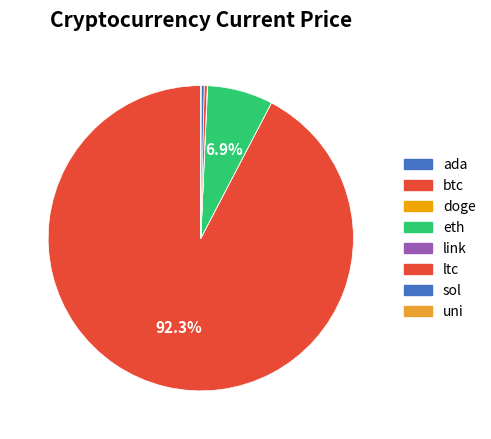

How many slices are in this pie chart?

8